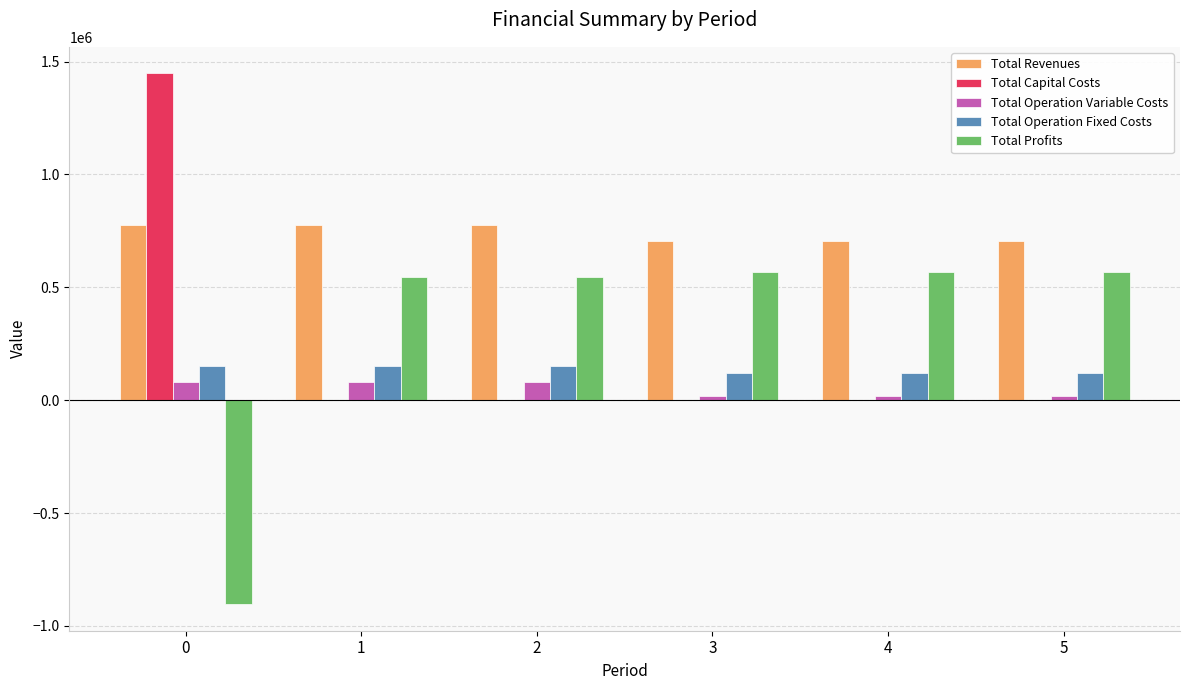

What is the spread (max minus min) of values at 5?

705293.9